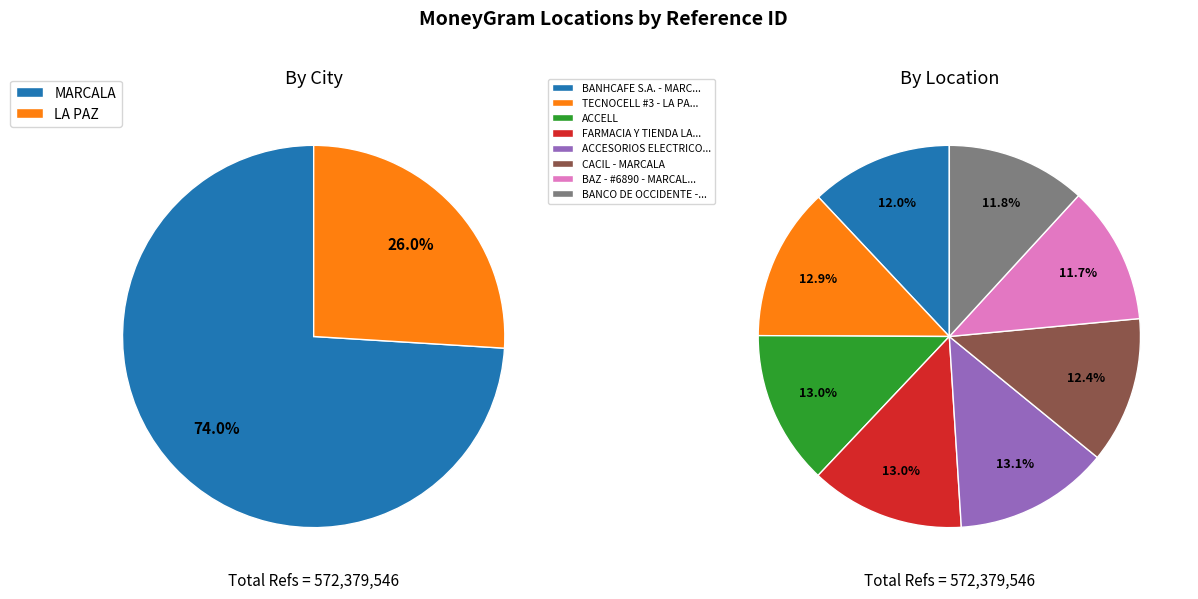

The FARMACIA Y TIENDA LA ECONOMIA slice represents 27% of the pie. True or false?

False